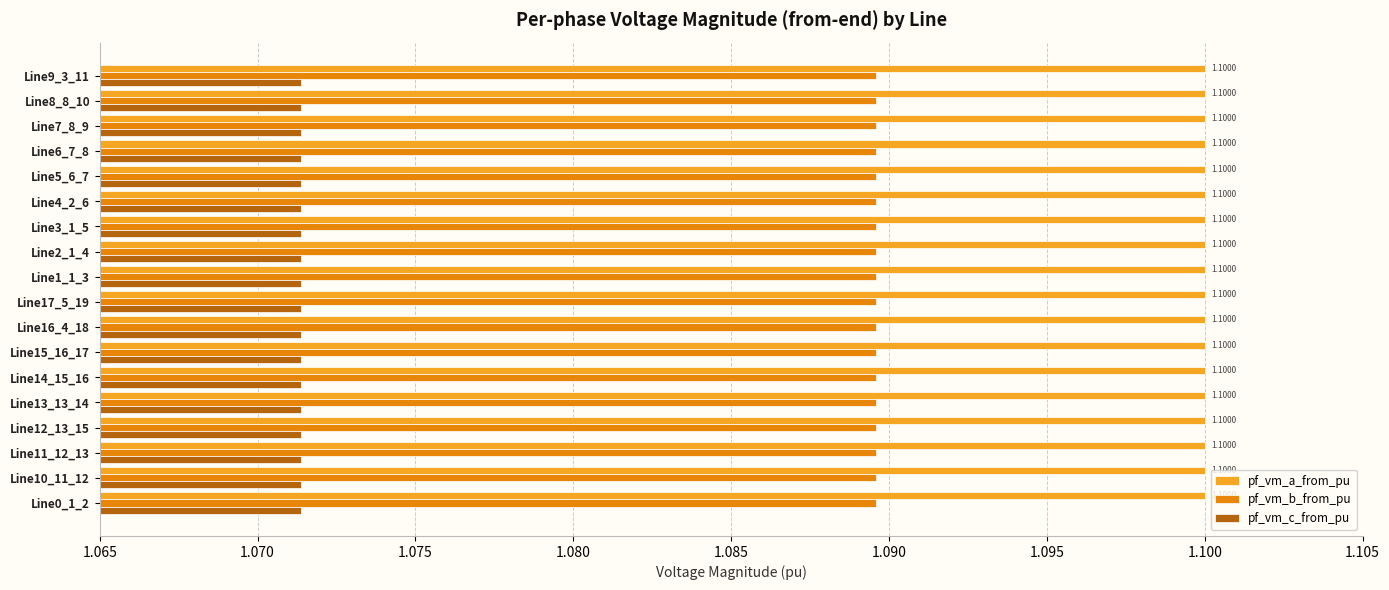

Which series has the largest total across all categories?

pf_vm_a_from_pu